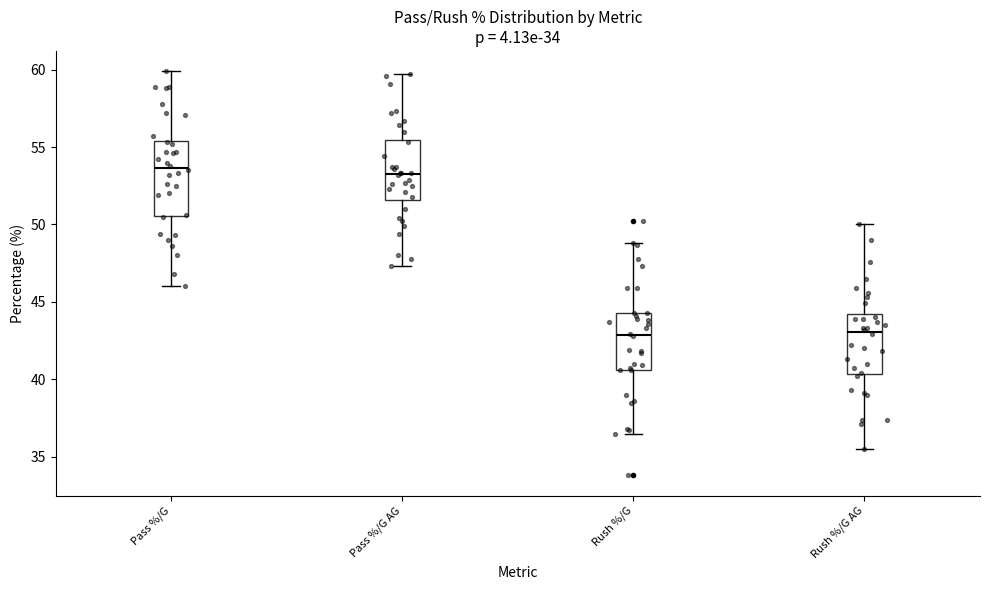

Reading left to right, transcribe this box plot: for each box, give where its median line is, the range the box spans, and where its two whiskers end, as read against the y-axis. The values are not printed on the chart, so give them approximately, as read against the axis.

Pass %/G: median 53.5, box 50.5 to 55.5, whiskers 46.0 to 60.0
Pass %/G AG: median 53.5, box 51.5 to 55.5, whiskers 47.5 to 59.5
Rush %/G: median 43.0, box 40.5 to 44.5, whiskers 36.5 to 49.0
Rush %/G AG: median 43.0, box 40.5 to 44.0, whiskers 35.5 to 50.0